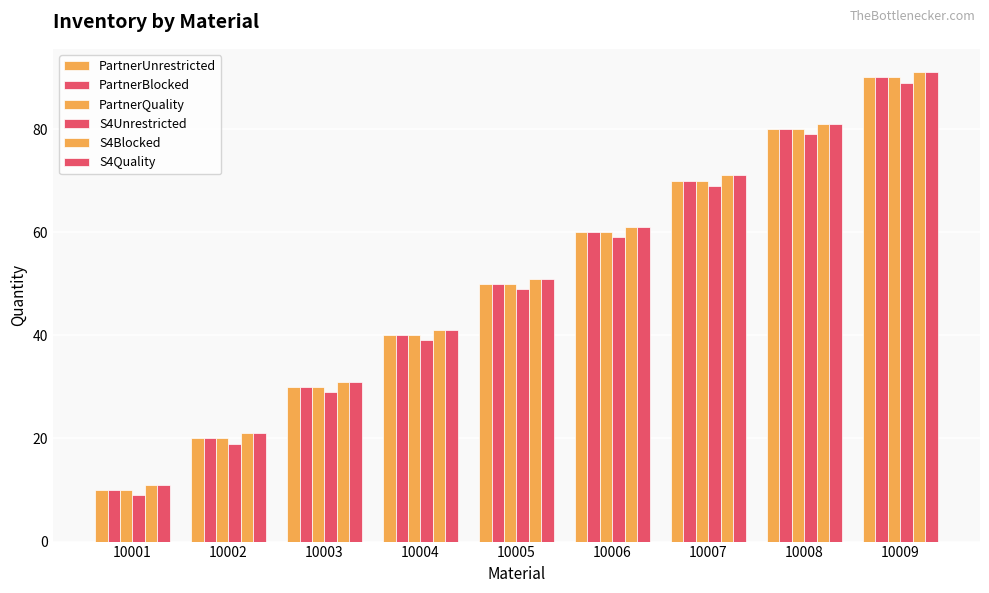

Reading left to right, what are all the values shown in this chart?

PartnerUnrestricted: 10001=10	10002=20	10003=30	10004=40	10005=50	10006=60	10007=70	10008=80	10009=90
PartnerBlocked: 10001=10	10002=20	10003=30	10004=40	10005=50	10006=60	10007=70	10008=80	10009=90
PartnerQuality: 10001=10	10002=20	10003=30	10004=40	10005=50	10006=60	10007=70	10008=80	10009=90
S4Unrestricted: 10001=9	10002=19	10003=29	10004=39	10005=49	10006=59	10007=69	10008=79	10009=89
S4Blocked: 10001=11	10002=21	10003=31	10004=41	10005=51	10006=61	10007=71	10008=81	10009=91
S4Quality: 10001=11	10002=21	10003=31	10004=41	10005=51	10006=61	10007=71	10008=81	10009=91